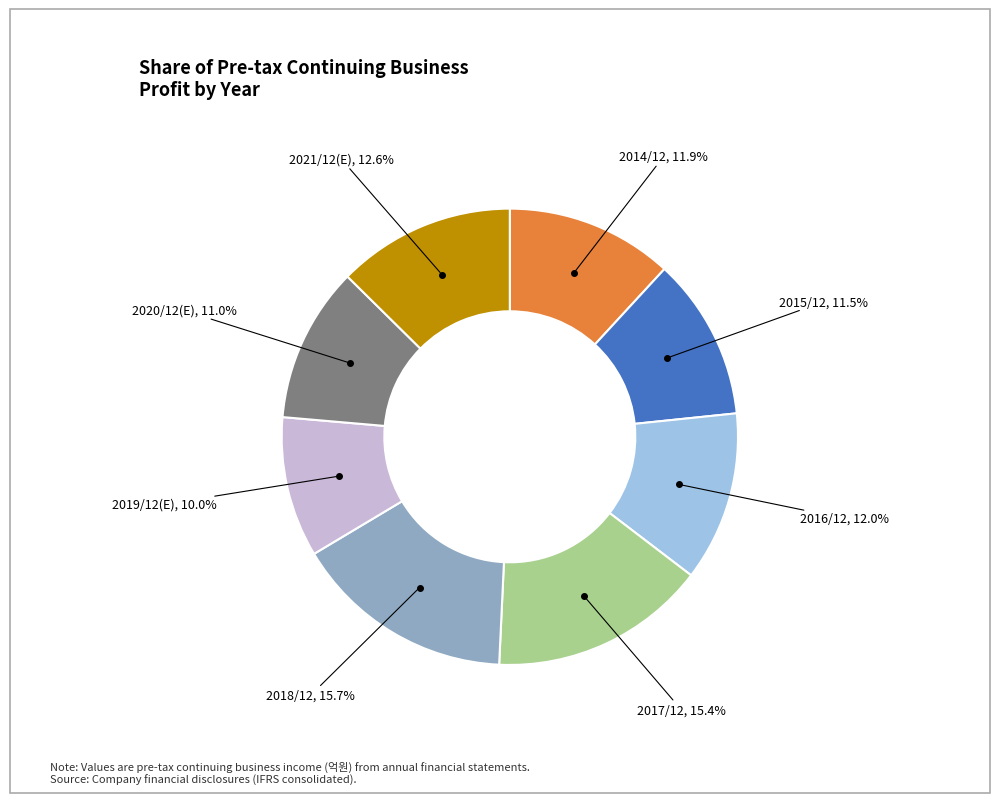

Which category has the smallest portion of the pie?

2019/12(E)